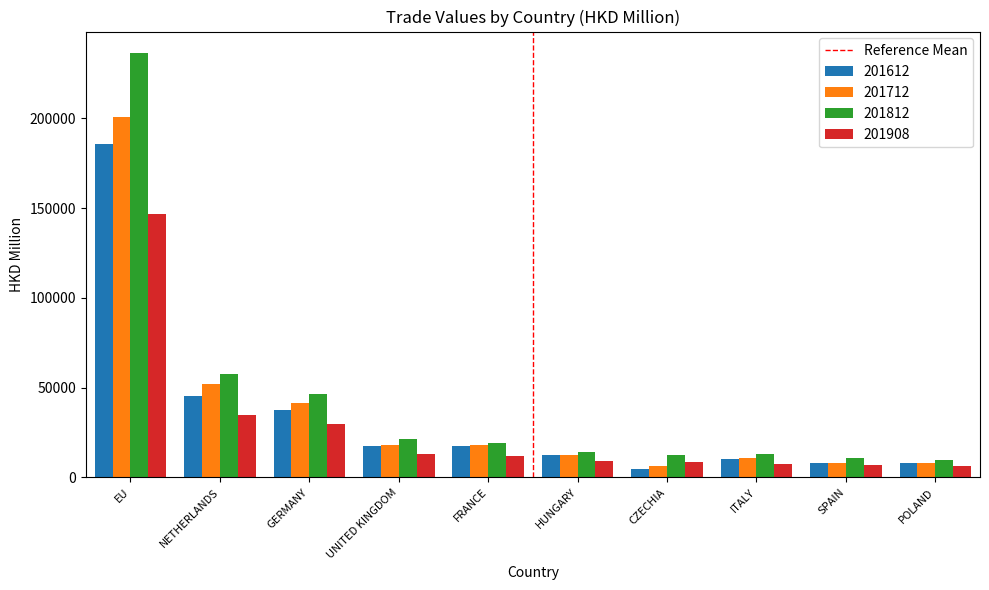

Which category has the highest value in the 201812 series?

EU